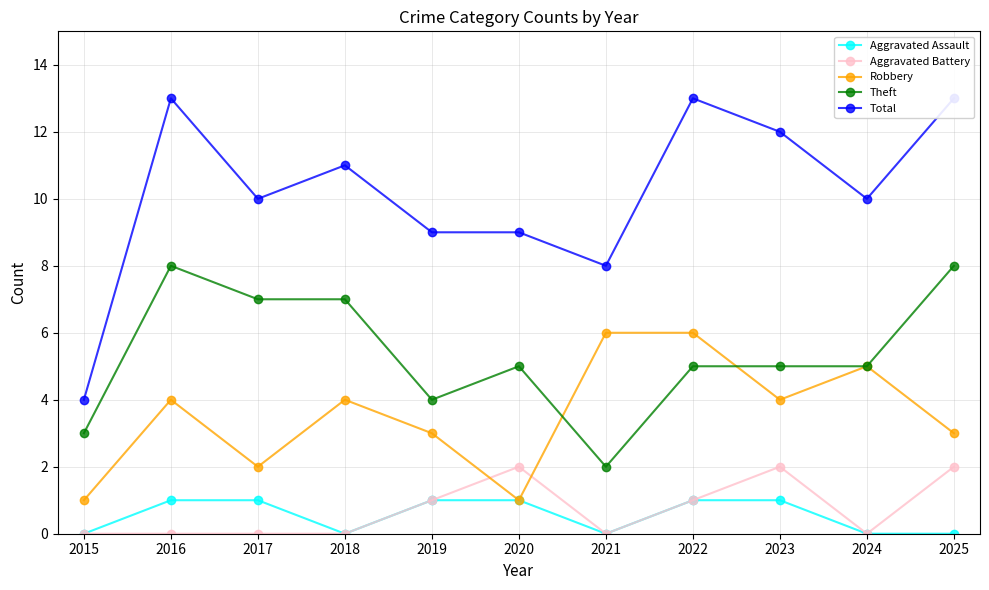

Which series has the largest total across all categories?

Total